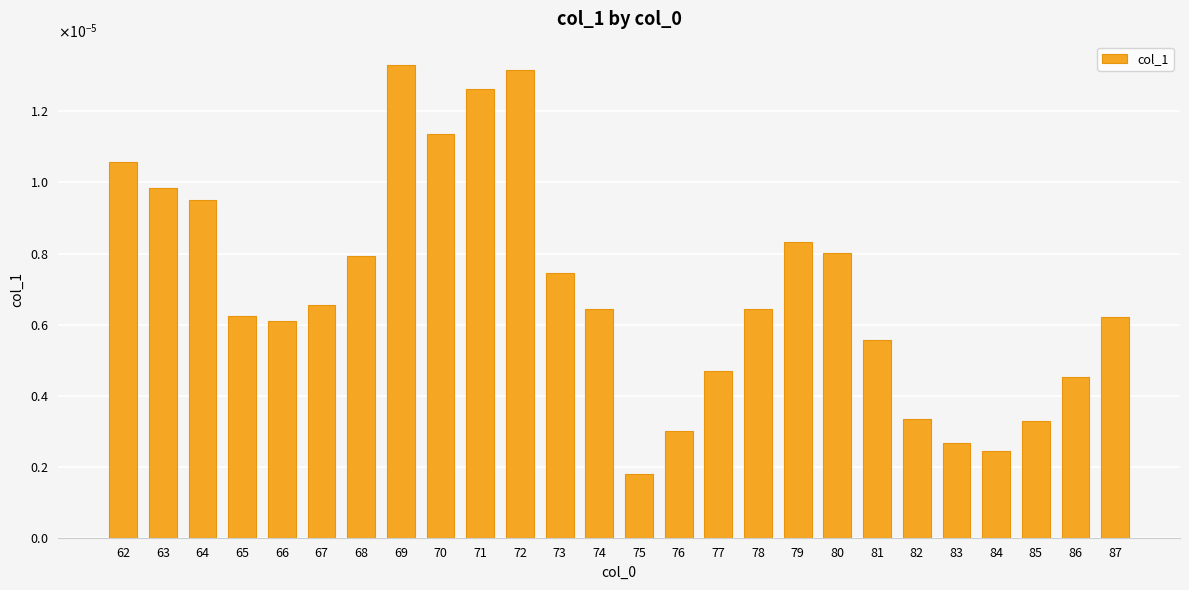

Are the bars horizontal?

No